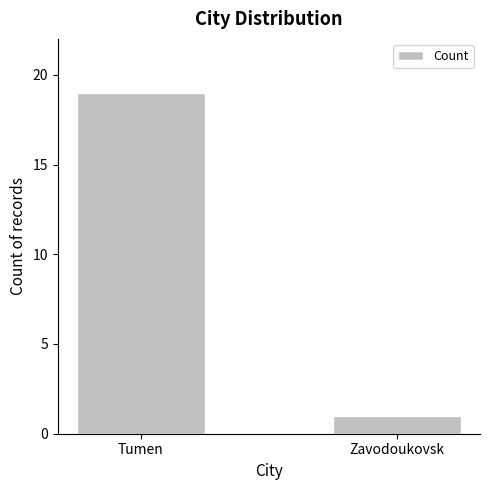

Which label corresponds to the largest value in the chart?

Tumen